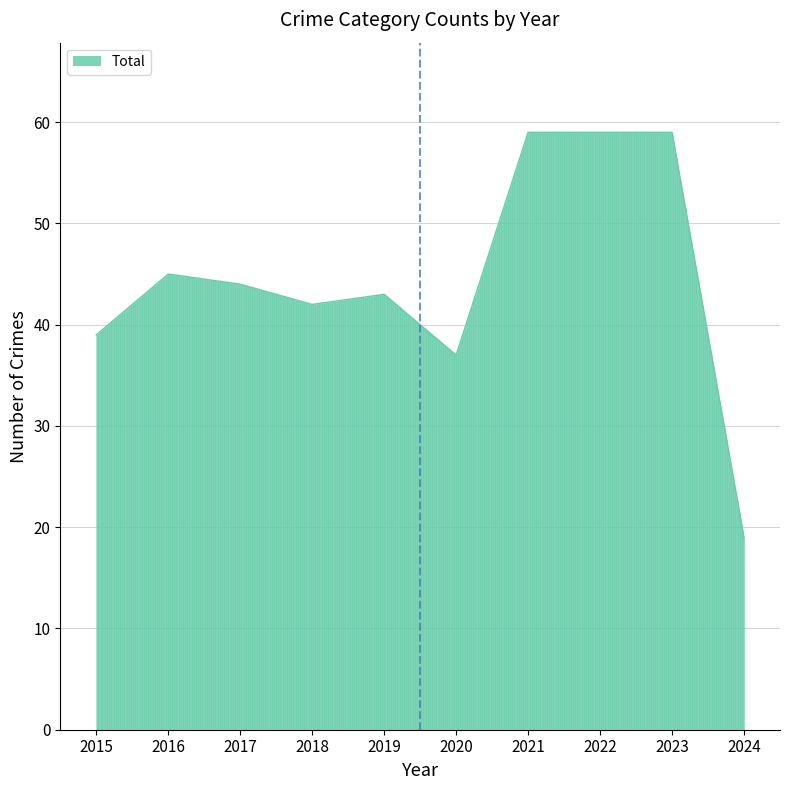

What is the smallest value displayed?

19